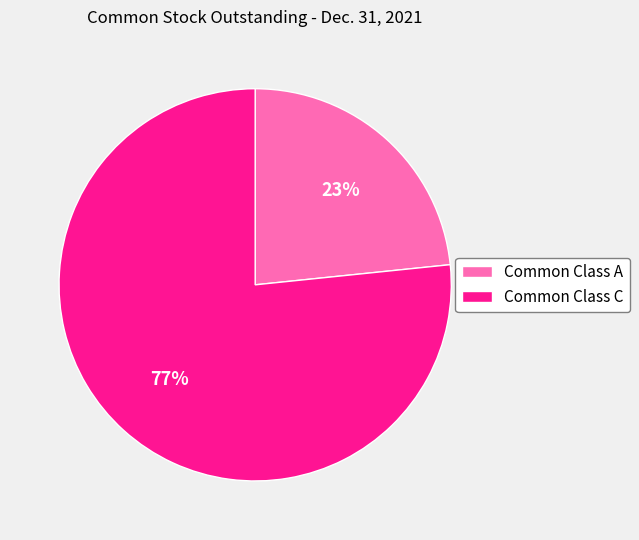

Which has a higher value, Common Class C or Common Class A?

Common Class C